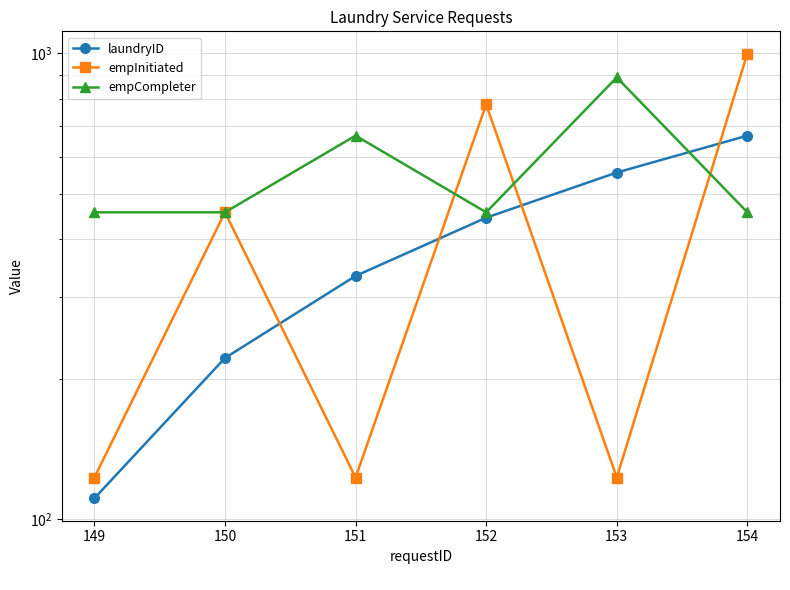

Reading left to right, transcribe all the data shown in this chart.

laundryID: 149=111	150=222	151=333	152=444	153=555	154=666
empInitiated: 149=123	150=456	151=123	152=777	153=123	154=999
empCompleter: 149=456	150=456	151=666	152=456	153=888	154=456